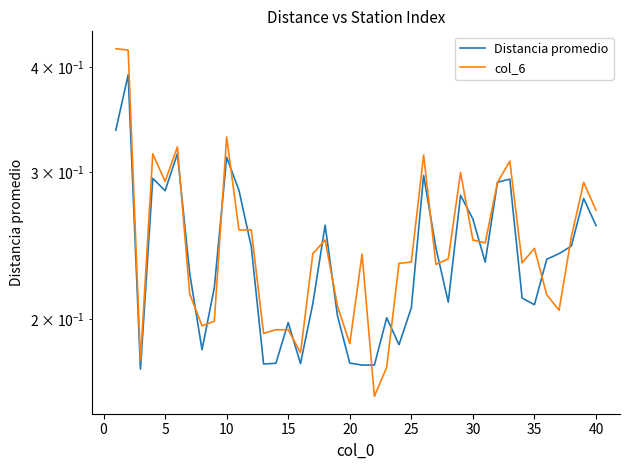

What is the value of the Distancia promedio point at the 14th from the left?

0.2